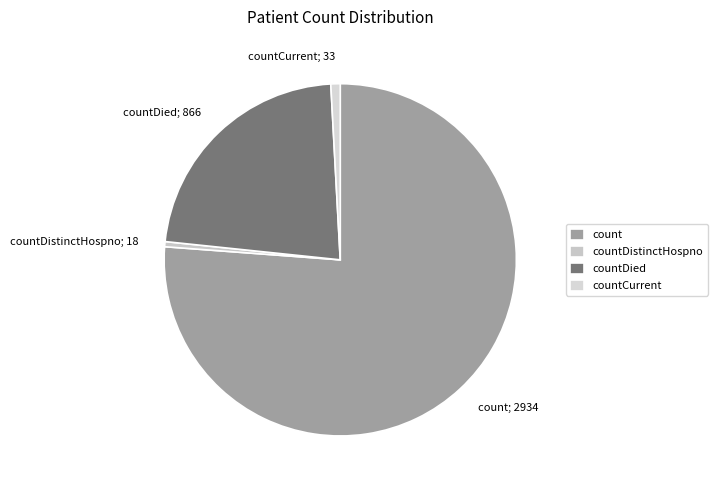

How many slices are in this pie chart?

4